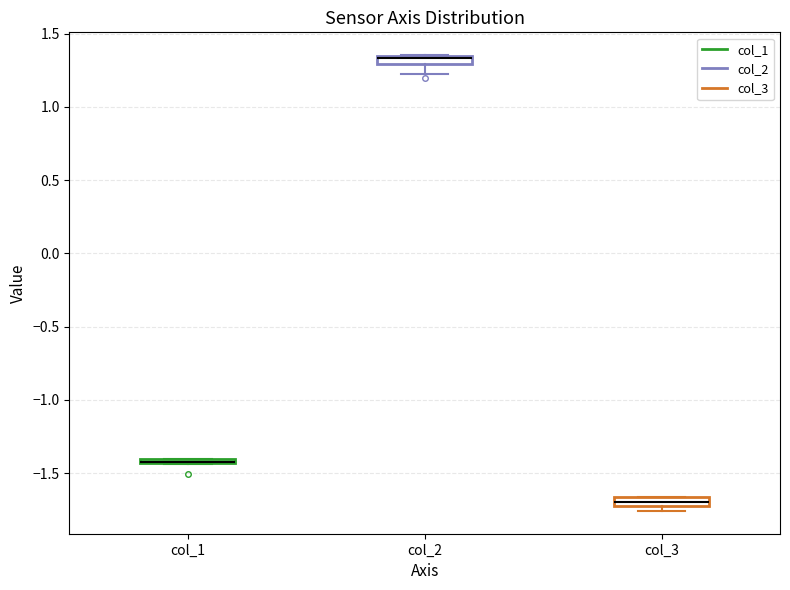

Where does the lower whisker of the box for col_2 end on the y-axis? The values are not printed on the chart, so give them approximately, as read against the axis.

1.25